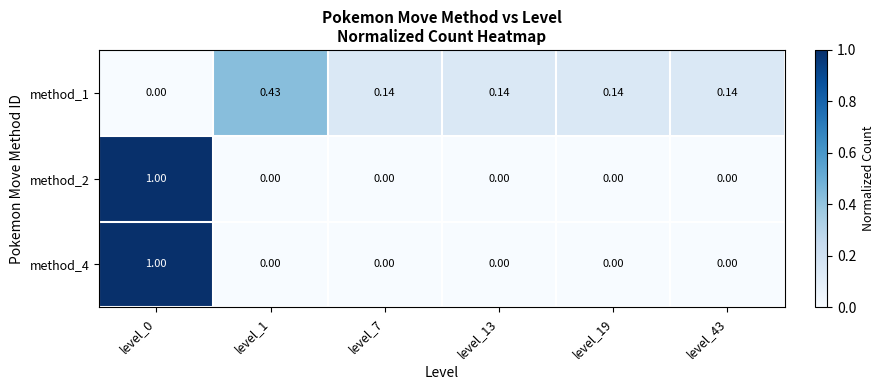

Is the value of method_4 at level_7 greater than the value of method_1 at level_19?

No